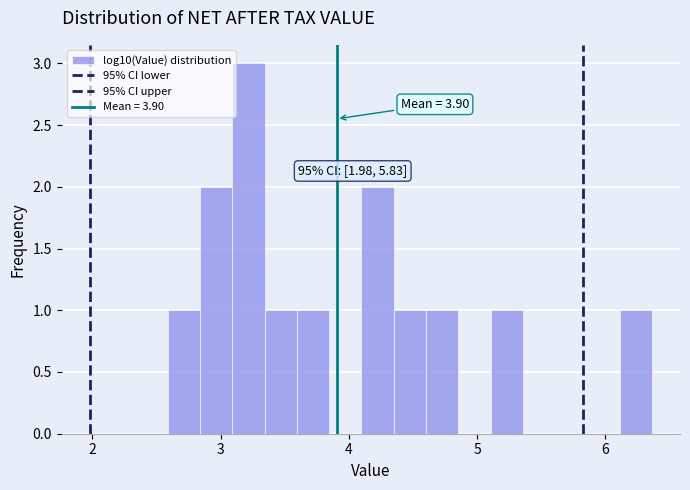

Around what value on the x-axis is the tallest bar? Give the approximate position of its centre, as read against the axis.

3.2